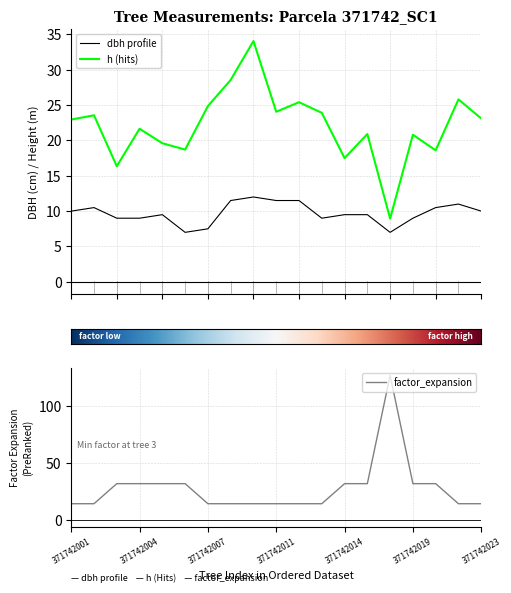

Is it true that factor_expansion equals 22.8 at 371742001?

False